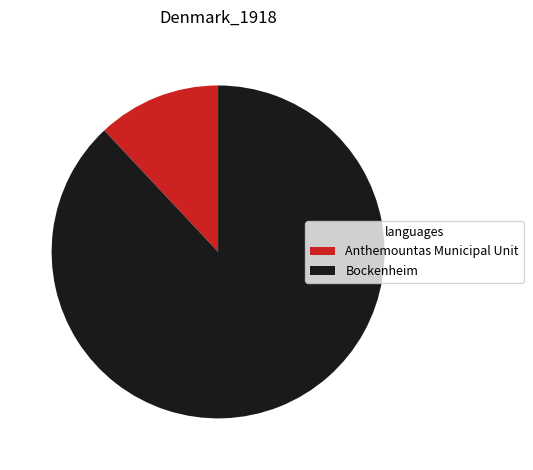

Is the sum of Anthemountas Municipal Unit and Bockenheim greater than half?

Yes